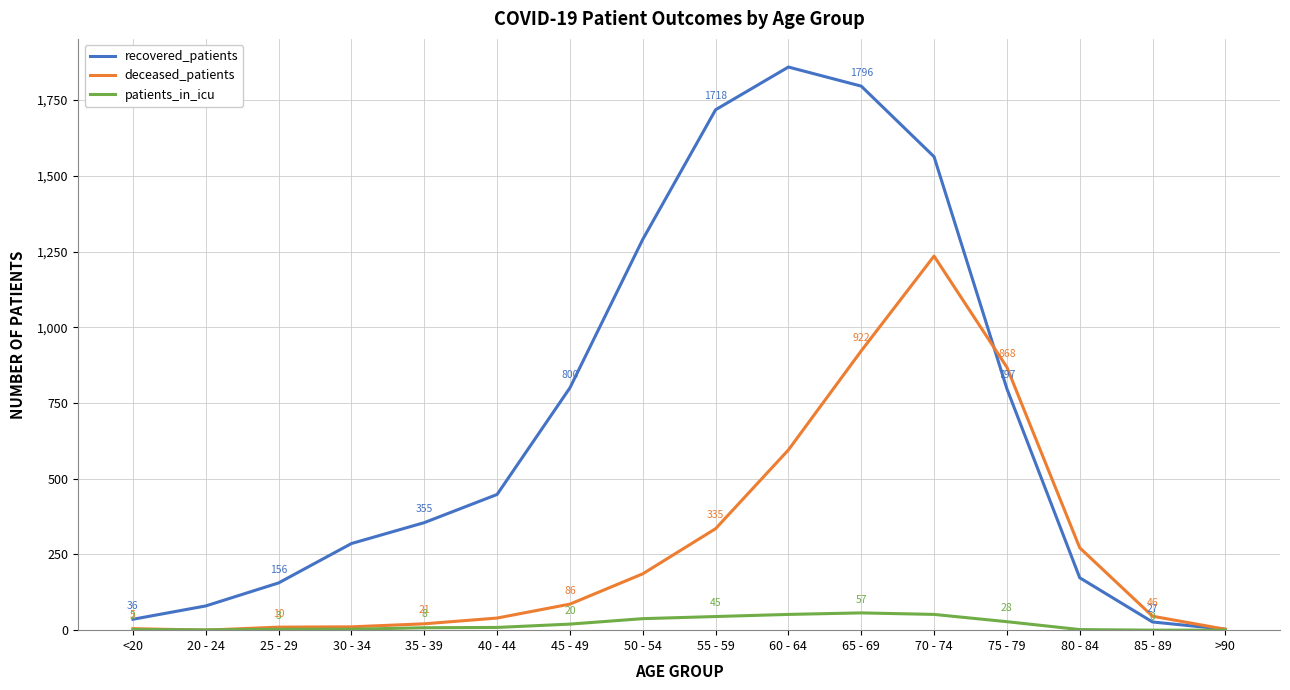

True or false: recovered_patients and patients_in_icu intersect in this chart.

False